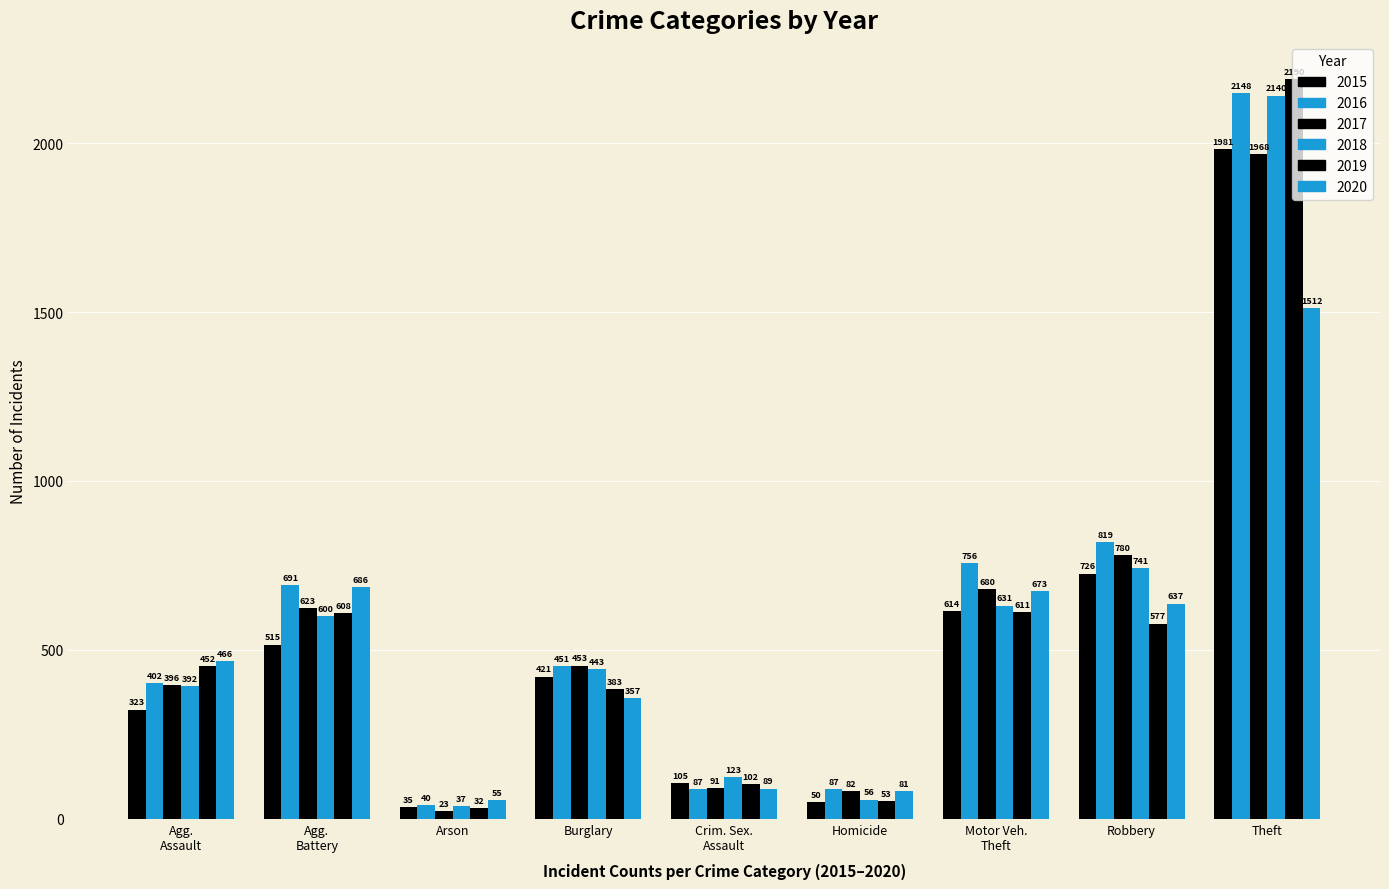

Count the number of data series in this chart.

6